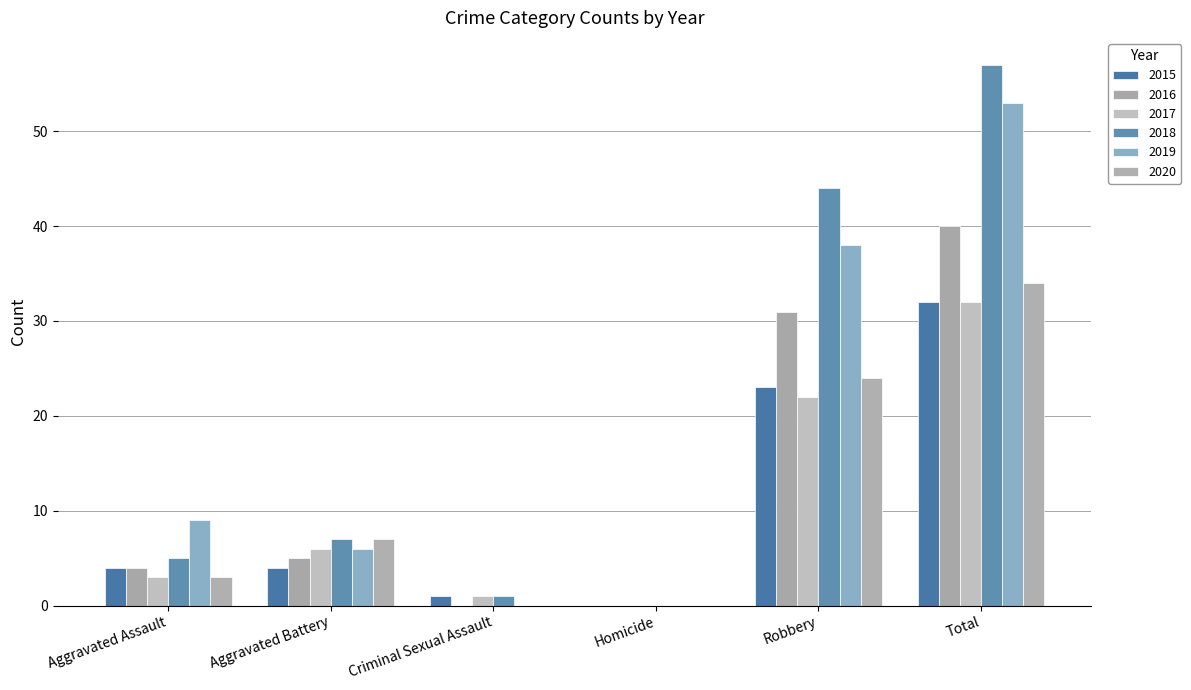

Reading left to right, extract all data points from this chart.

2015: 4	4	1	0	23	32
2016: 4	5	0	0	31	40
2017: 3	6	1	0	22	32
2018: 5	7	1	0	44	57
2019: 9	6	0	0	38	53
2020: 3	7	0	0	24	34